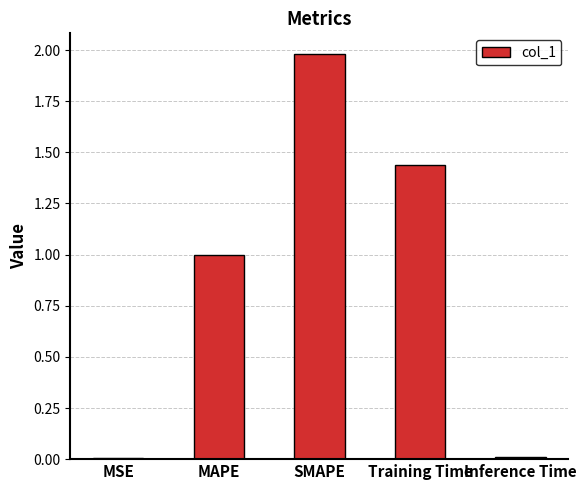

Read the value at SMAPE.

2.0